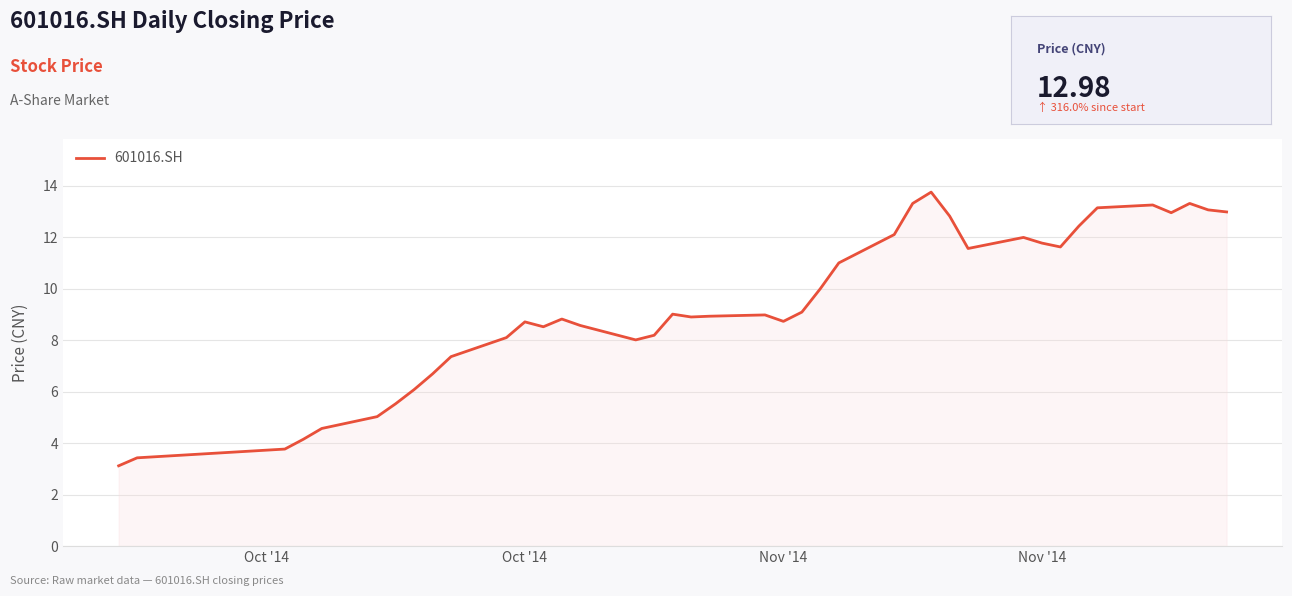

What is the minimum value shown in the chart?

3.1